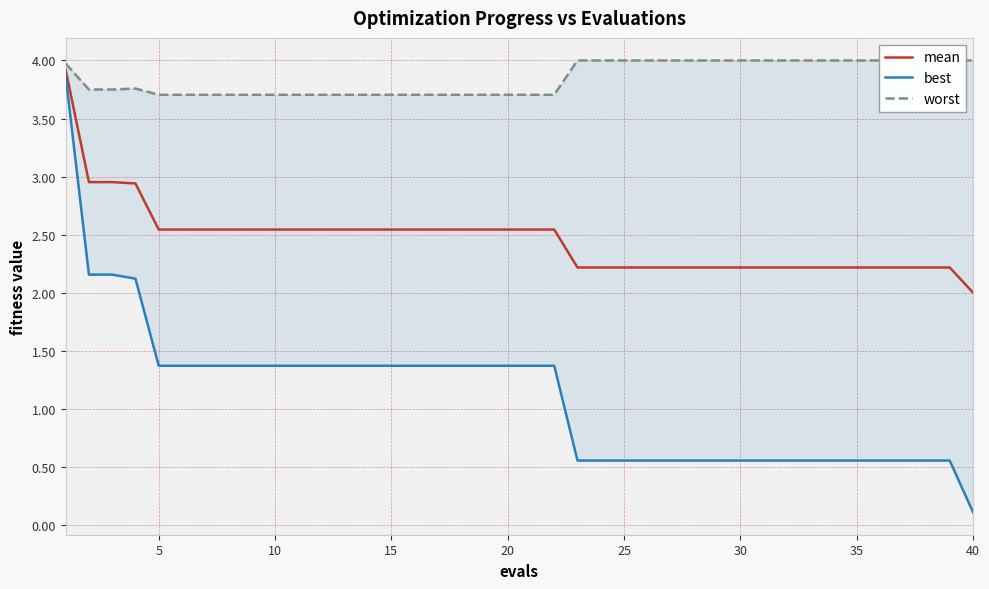

How many data points does each series have?

40